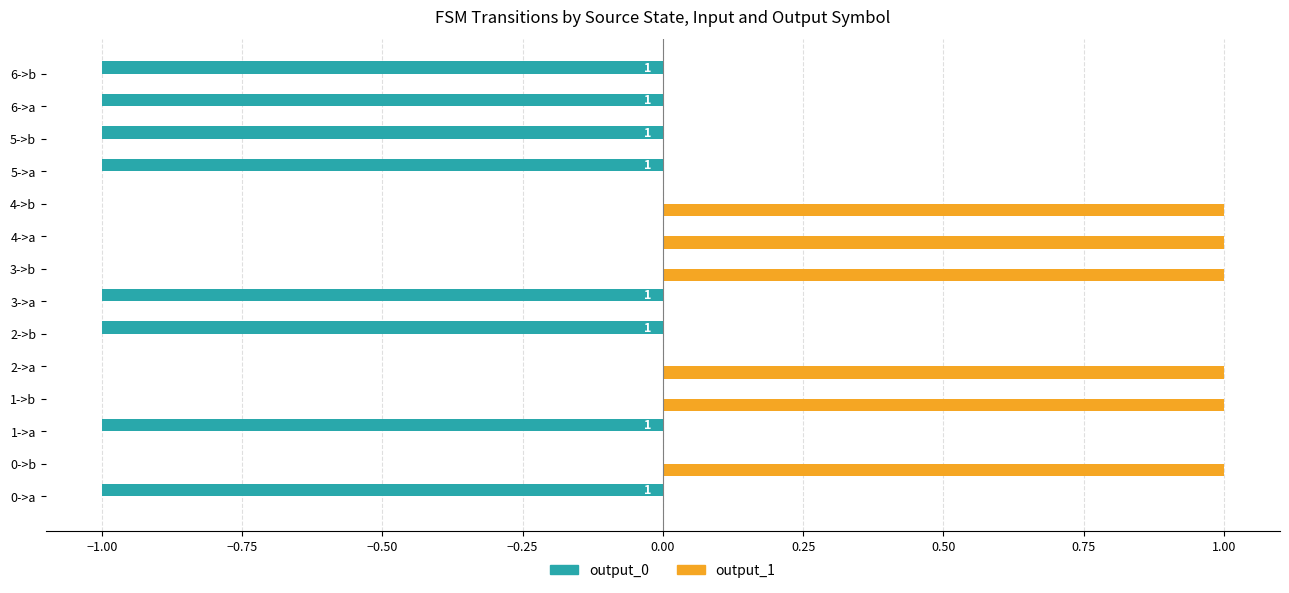

True or false: output_0 has a value of 1 at 0->b.

False